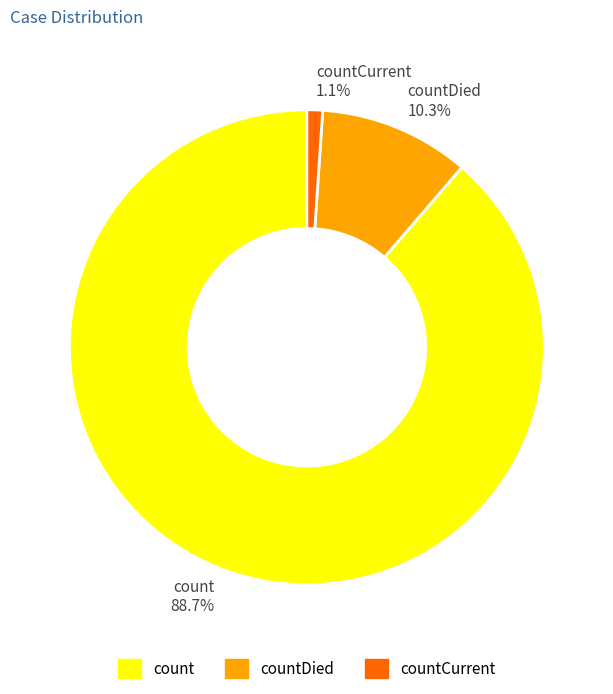

Count the number of slices in the pie.

3